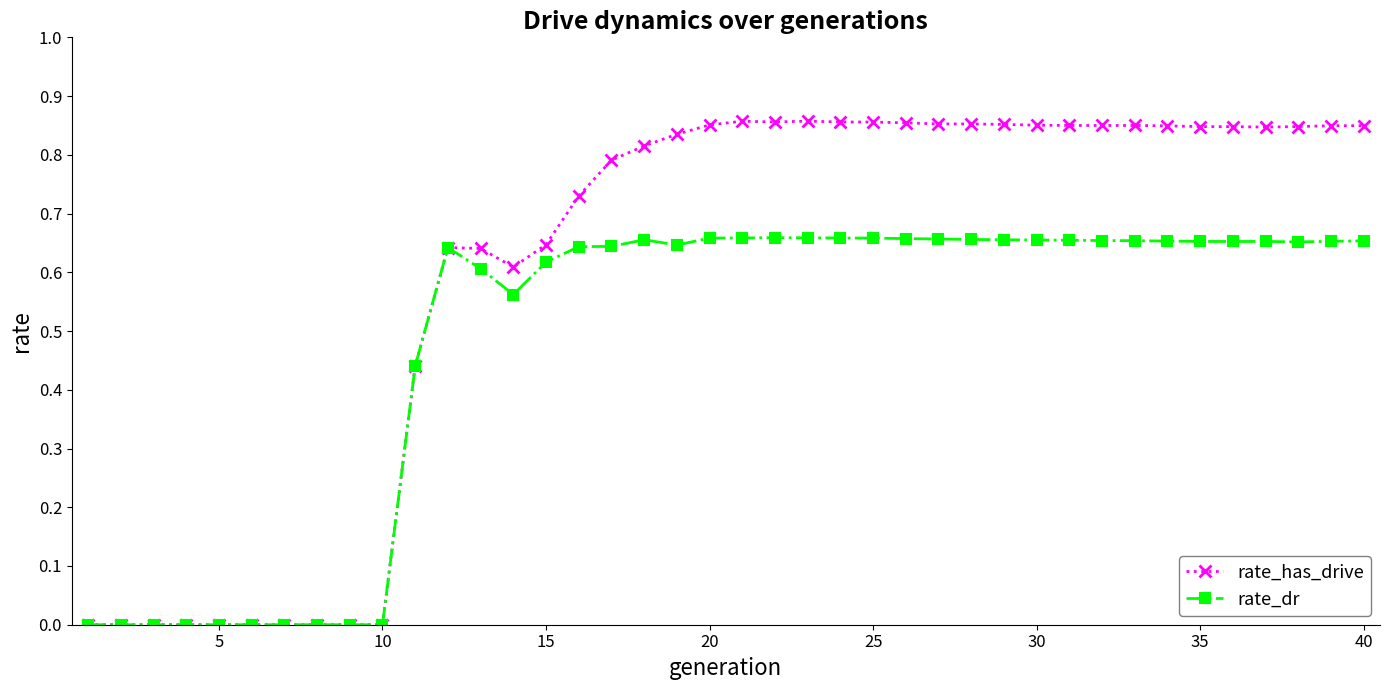

True or false: rate_has_drive has more than 2 points higher than both neighbors.

True